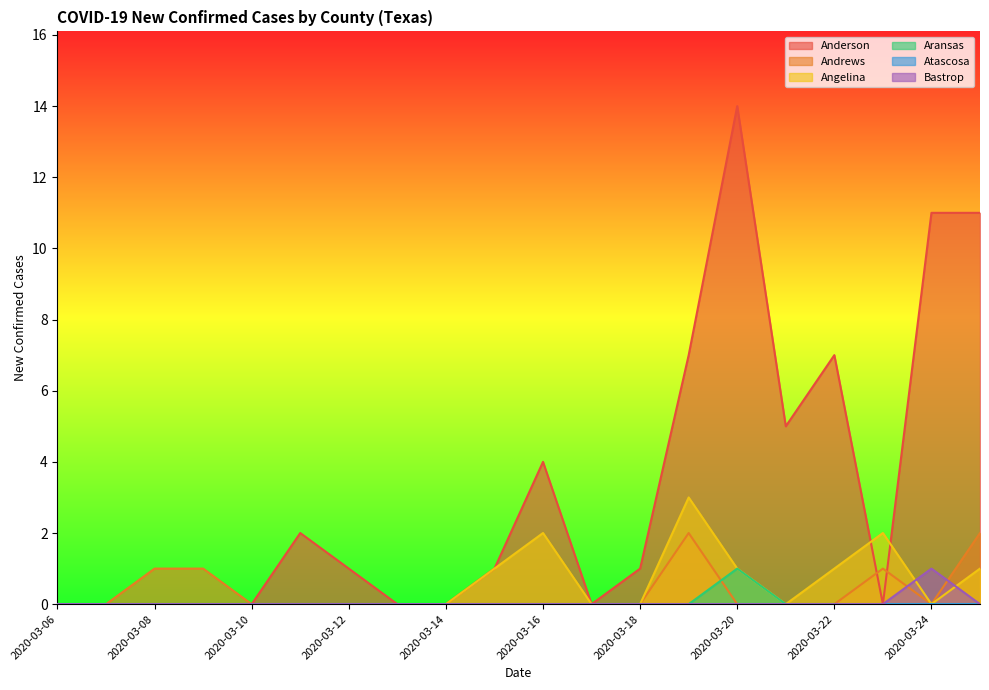

True or false: Bastrop has a value of 0 at 2020-03-12.

True